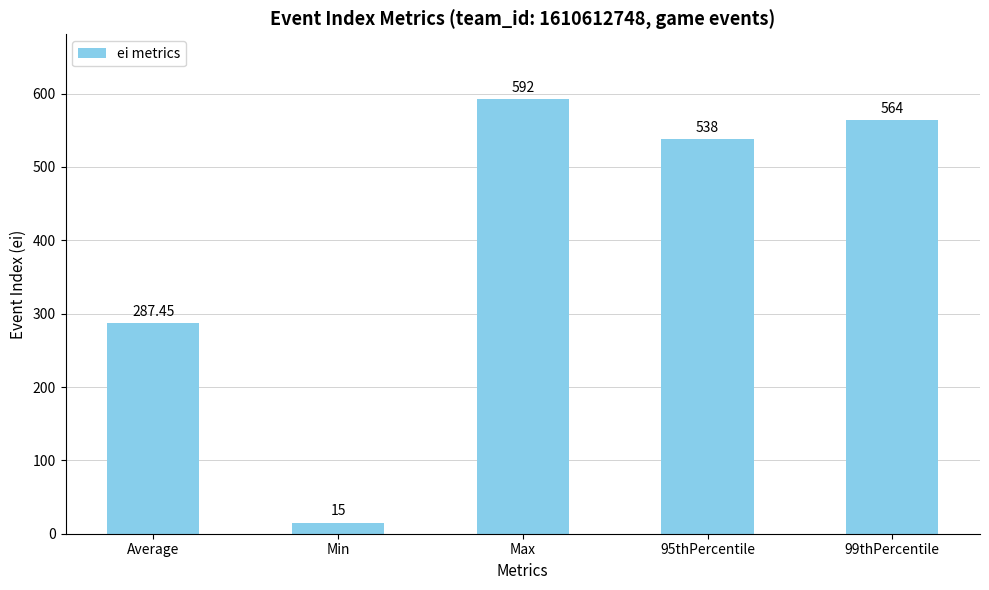

List the labels in order of value, smallest first.

Min, Average, 95thPercentile, 99thPercentile, Max